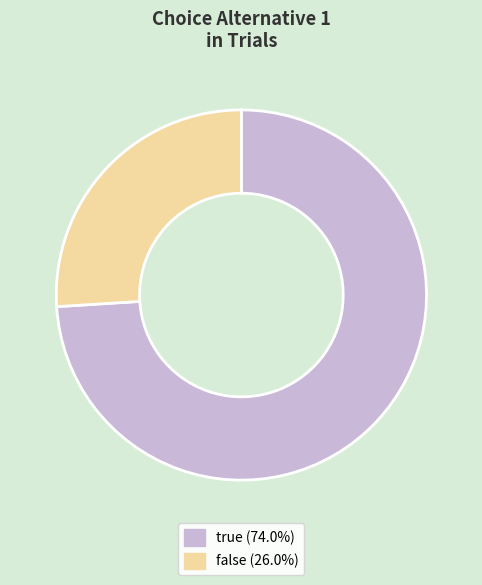

Is it true that false is 26% of the pie?

True